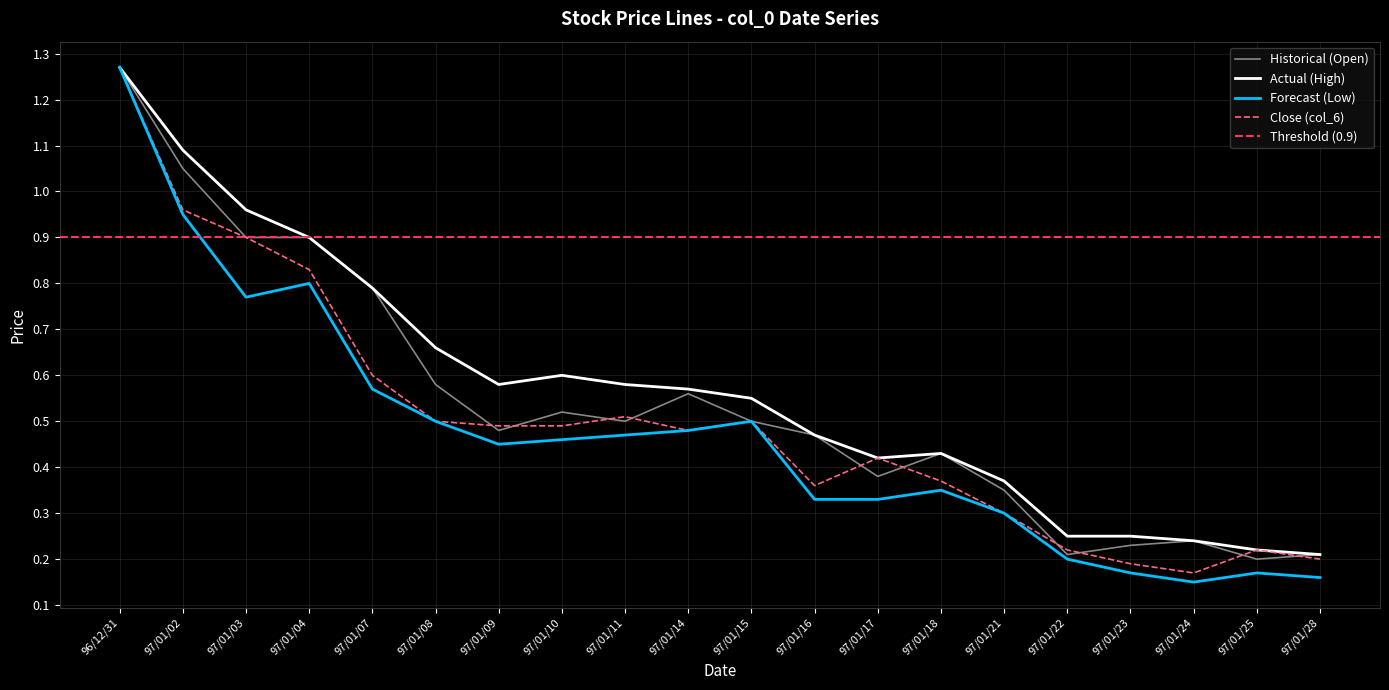

The value of Forecast (Low) at 97/01/15 is 0.5. True or false?

True